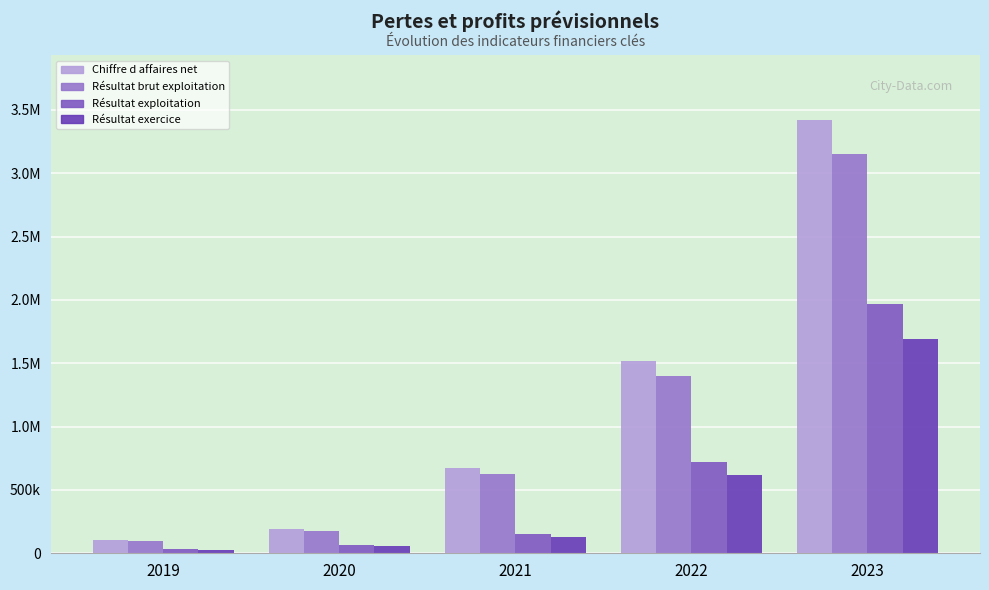

Reading left to right, extract all data points from this chart.

Chiffre d affaires net: 2019=108000.0	2020=194400.0	2021=675000.0	2022=1518750.0	2023=3417187.5
Résultat brut exploitation: 2019=99600.0	2020=179280.0	2021=622500.0	2022=1400625.0	2023=3151406.2
Résultat exploitation: 2019=31850.4	2020=62196.2	2021=149997.5	2022=718031.4	2023=1968694.4
Résultat exercice: 2019=27423.2	2020=53550.9	2021=129147.9	2022=618225.0	2023=1695045.8